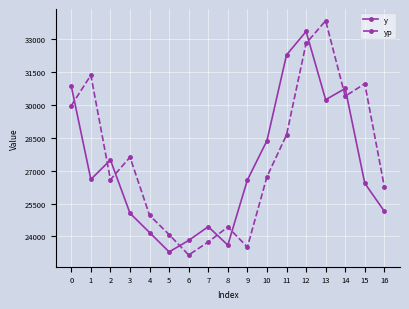

At which label does y reach its minimum?

5